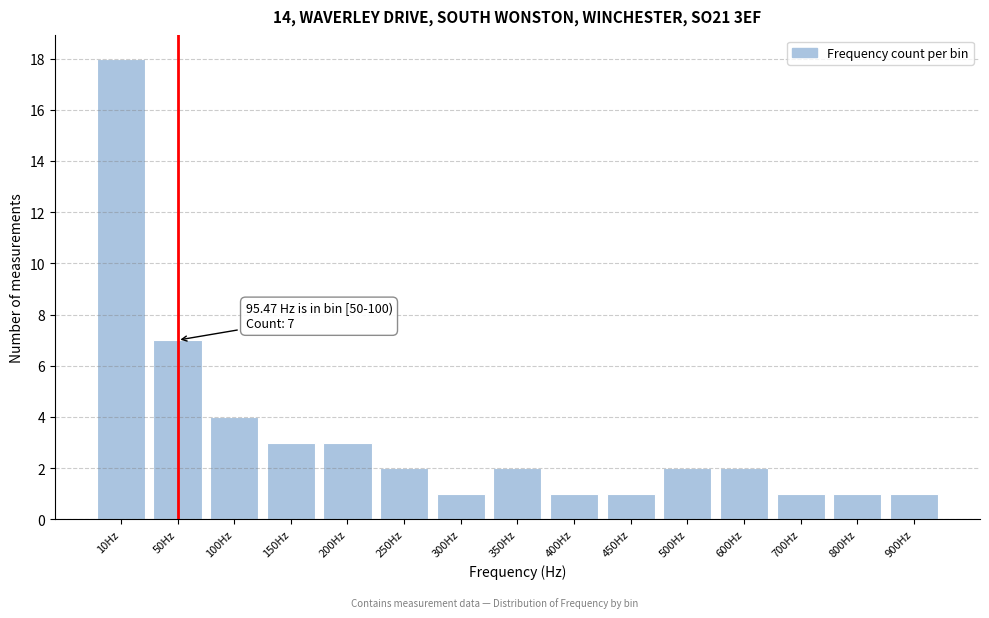

Reading right to left, extract all data points from this chart.

900Hz=1	800Hz=1	700Hz=1	600Hz=2	500Hz=2	450Hz=1	400Hz=1	350Hz=2	300Hz=1	250Hz=2	200Hz=3	150Hz=3	100Hz=4	50Hz=7	10Hz=18